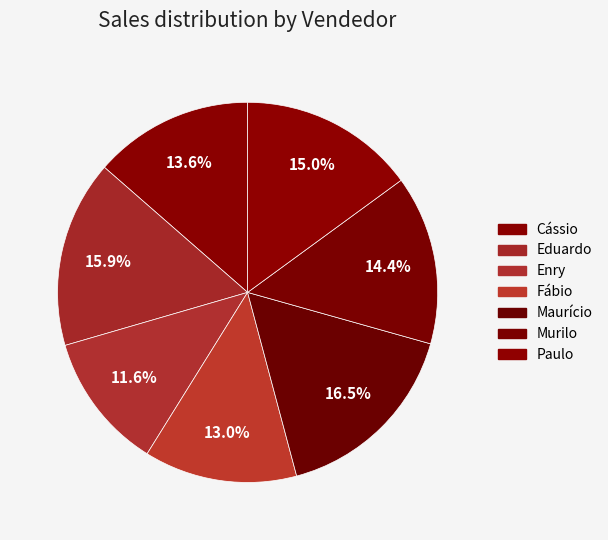

Does any single category account for the majority?

No